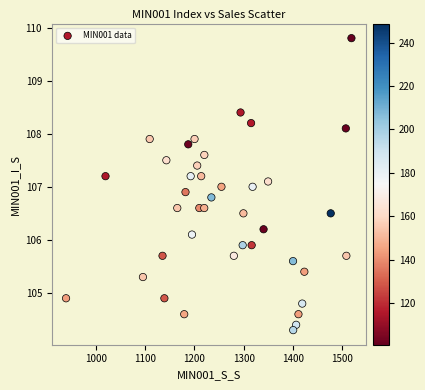

What is the range of Y values (max minus min)?

5.5